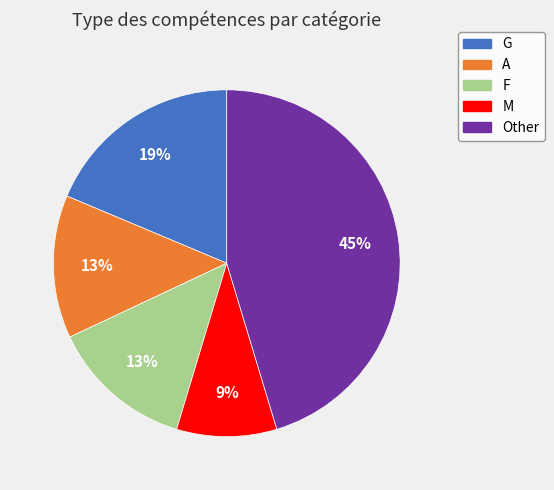

To the nearest percent, what is the combined percentage of M and Other?

55%